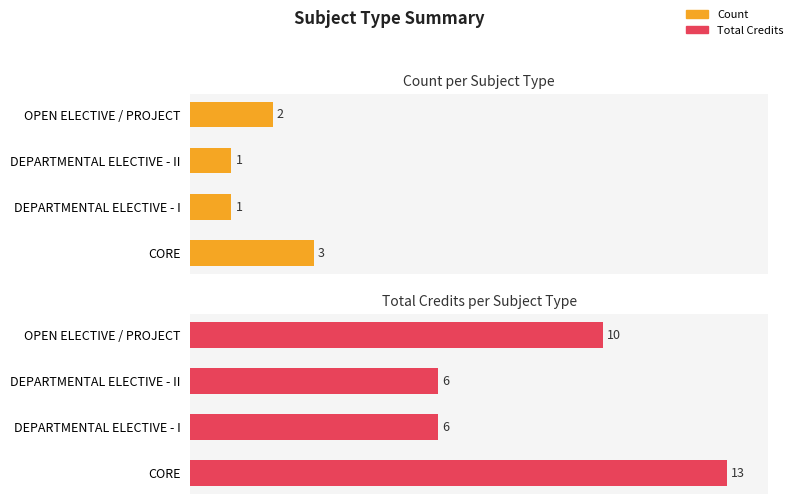

What is the highest value of the Count series?

3